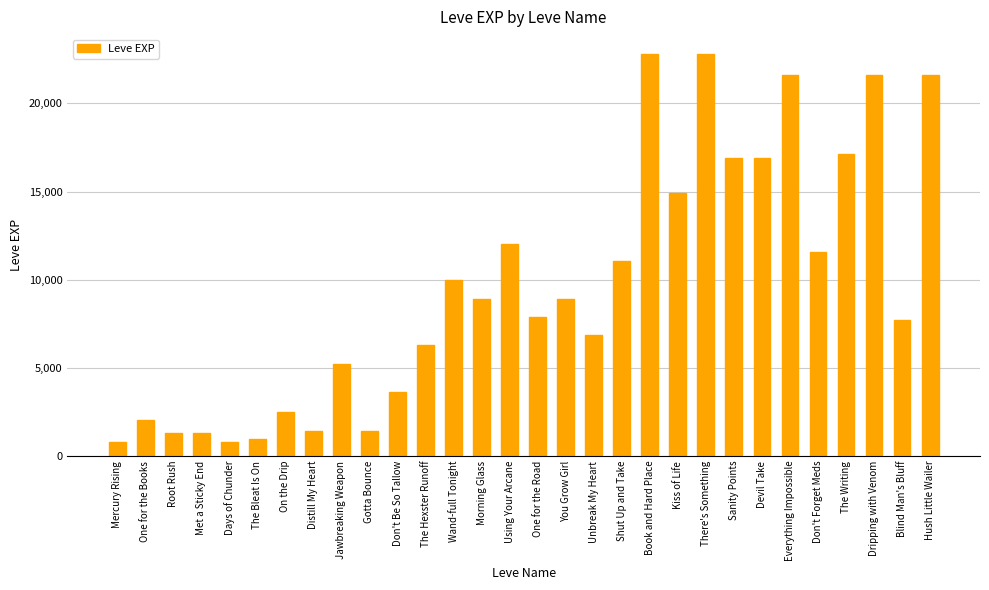

What is the approximate value at One for the Books?

2040